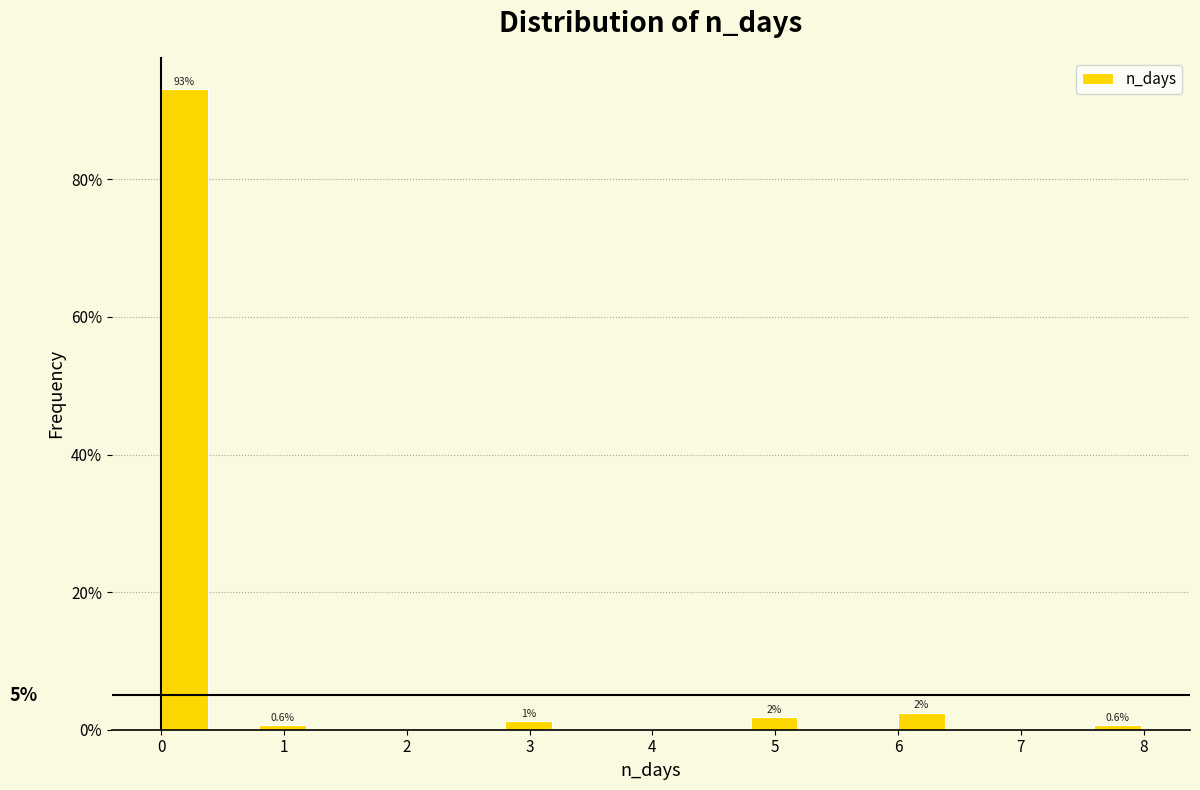

Which range on the x-axis has the tallest bar?

0.0 to 0.4